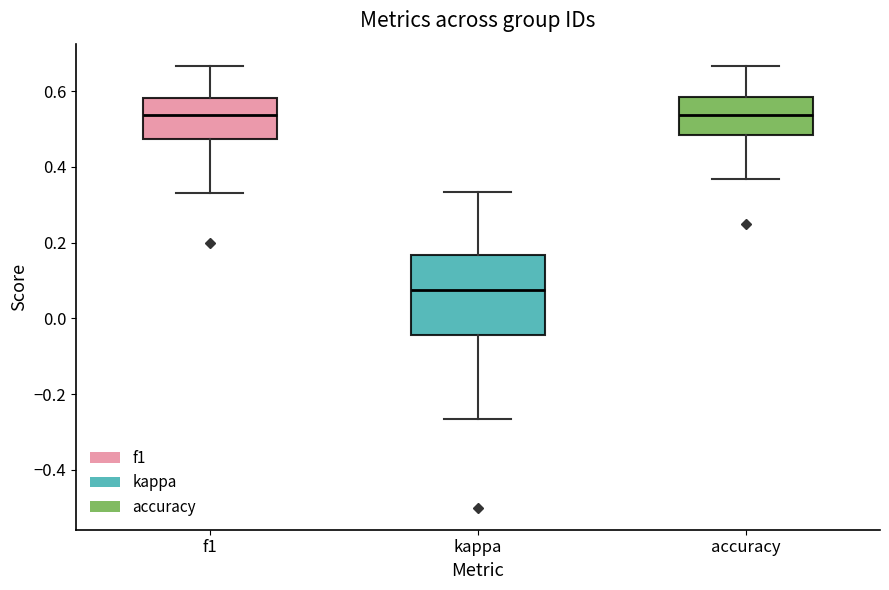

Where is the upper edge of the box for accuracy on the y-axis? The values are not printed on the chart, so give them approximately, as read against the axis.

0.58